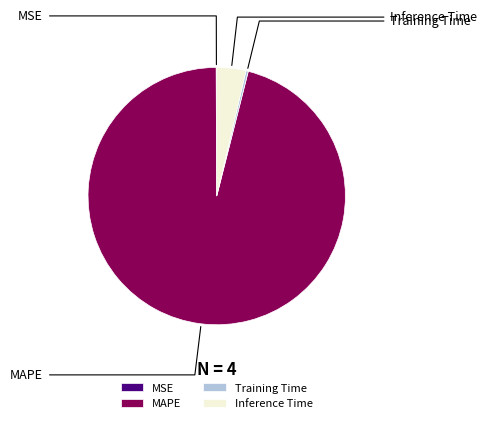

Rank the categories by value from highest to lowest.

MAPE, Inference Time, Training Time, MSE